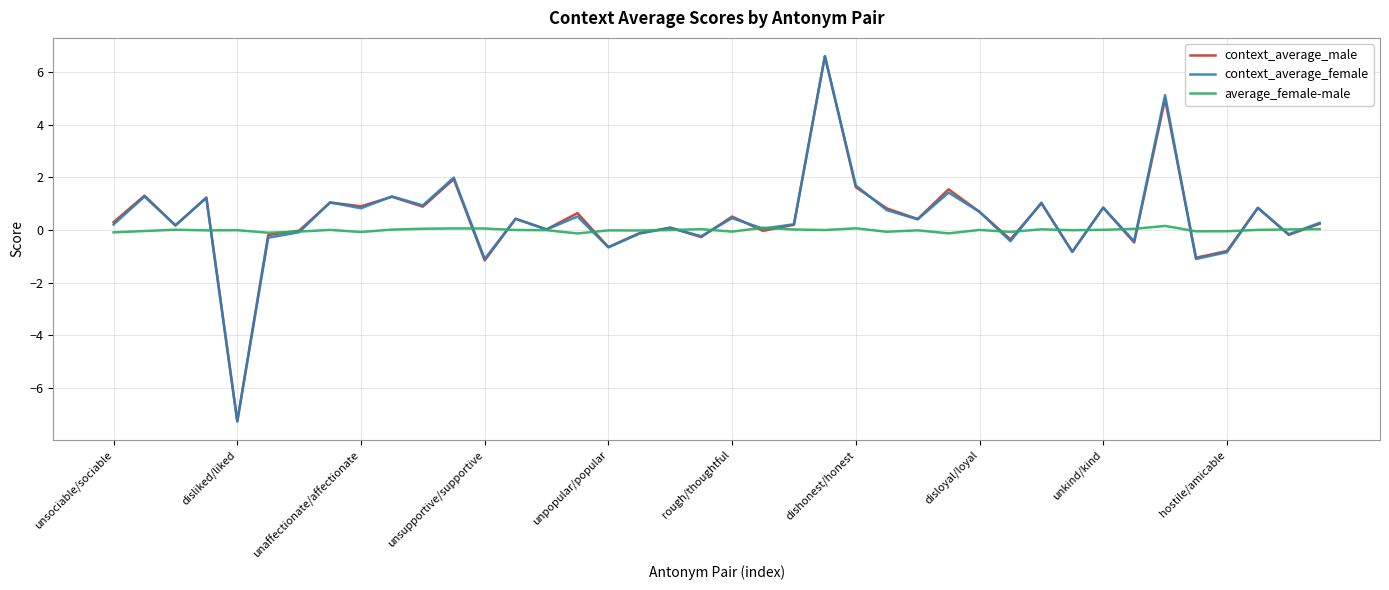

True or false: context_average_female and context_average_male cross at least once.

True